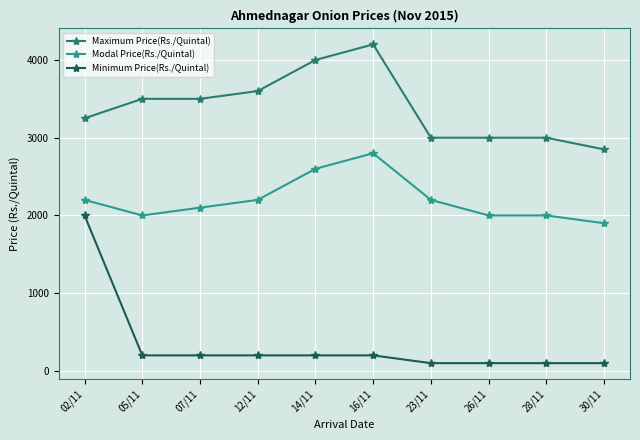

At which category is the sum across all series the highest?

02/11